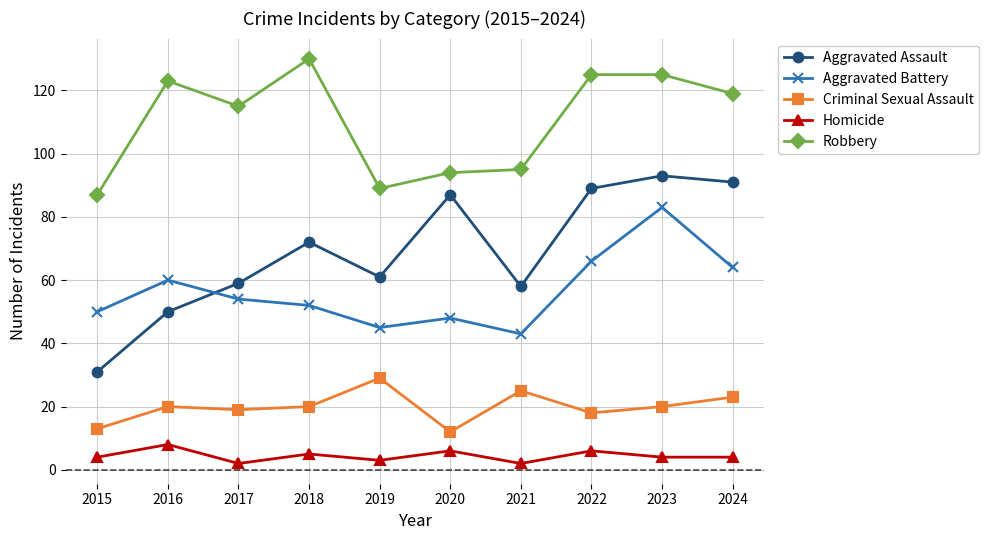

In Aggravated Battery, how many points are lower than both neighbors (excluding endpoints)?

2